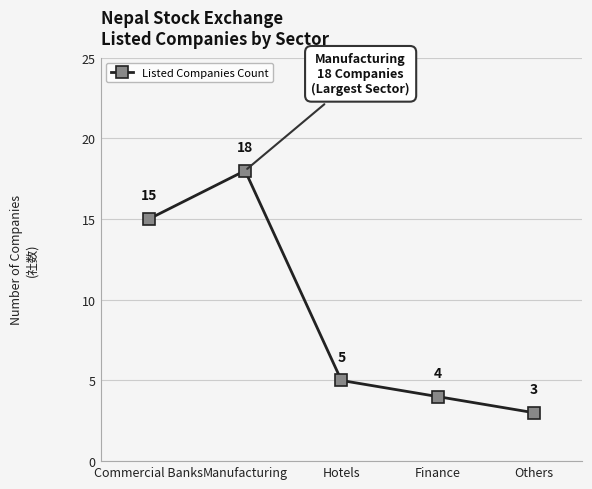

The chart shows a value of 9 at Commercial Banks. True or false?

False